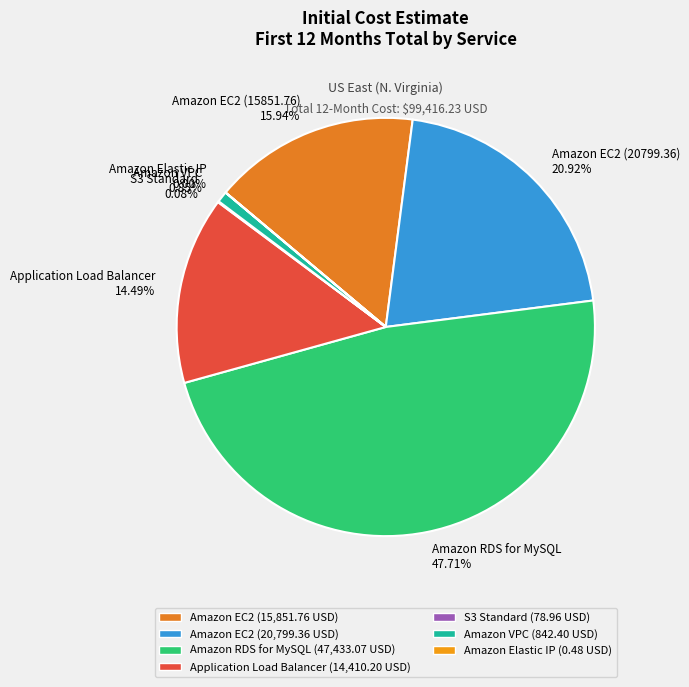

Which slice is the largest?

Amazon RDS for MySQL 47.71%